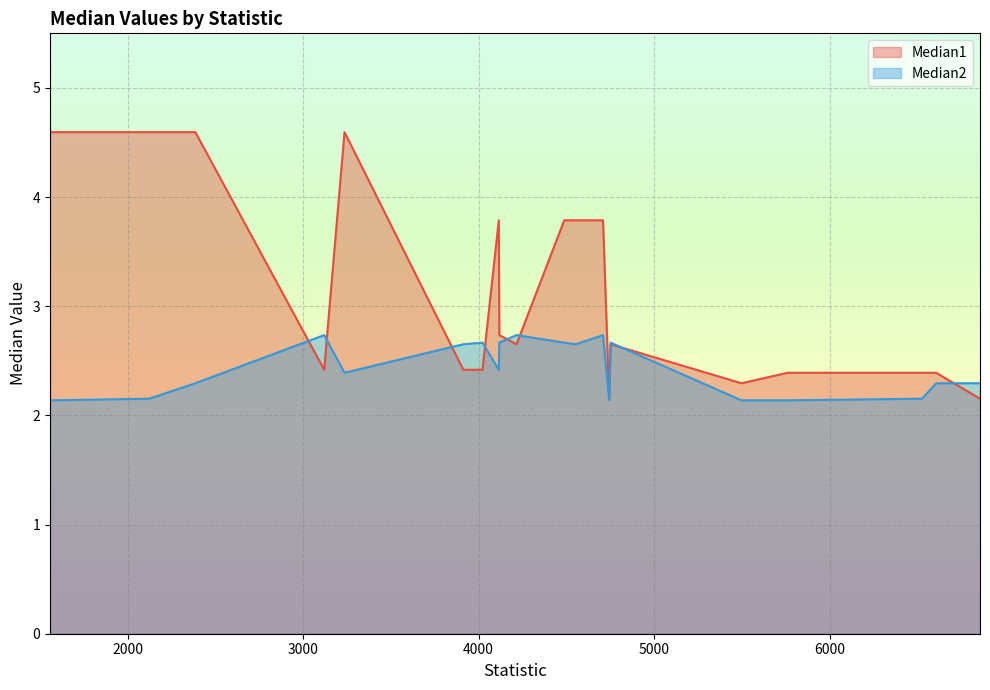

At how many categories does at least one series exceed 3?

8